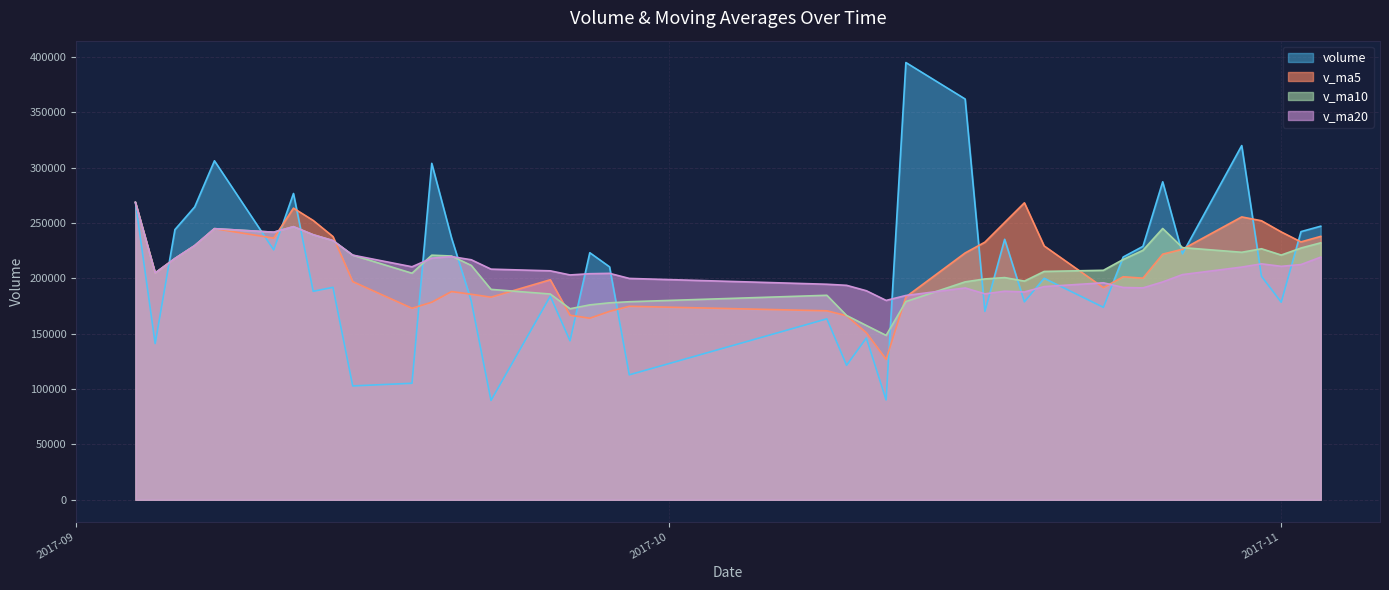

What is the difference between the maximum and second lowest values in the volume series?

304720.3